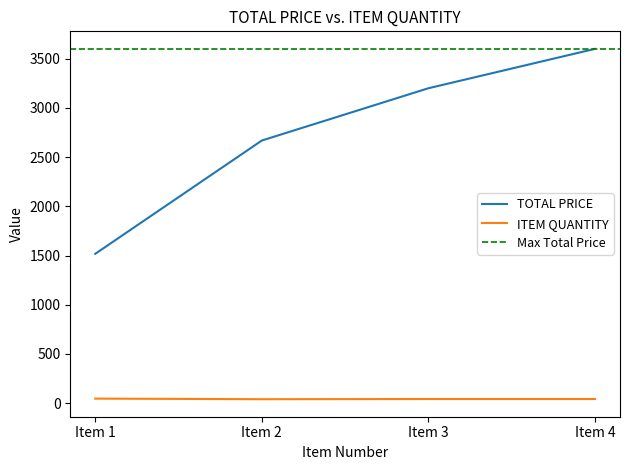

Reading left to right, extract all data points from this chart.

TOTAL PRICE: Item 1=1517.5	Item 2=2668.8	Item 3=3200.0	Item 4=3600.2
ITEM QUANTITY: Item 1=46.0	Item 2=40.0	Item 3=42.0	Item 4=42.0